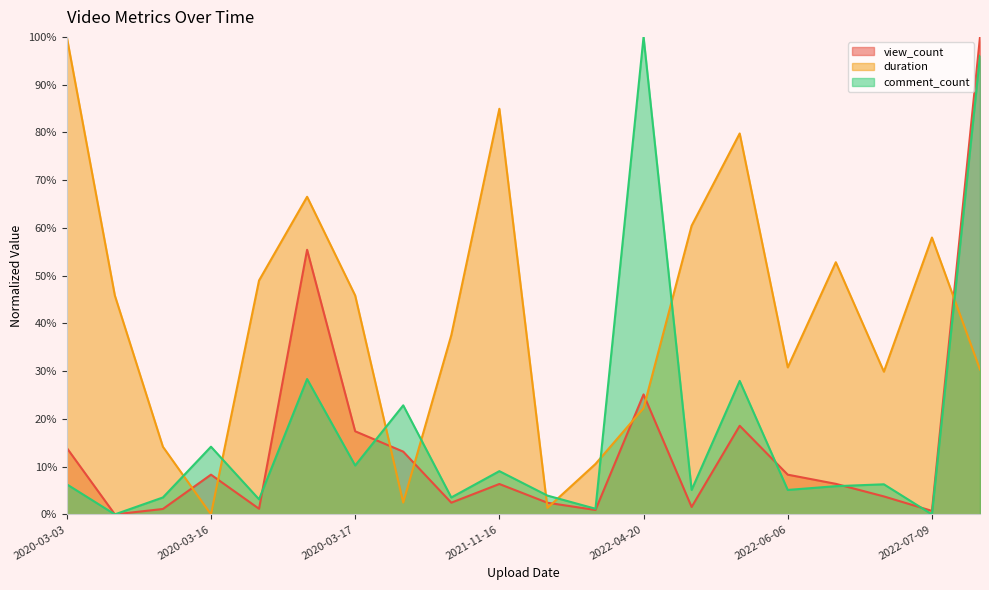

True or false: duration and view_count cross at least once.

True